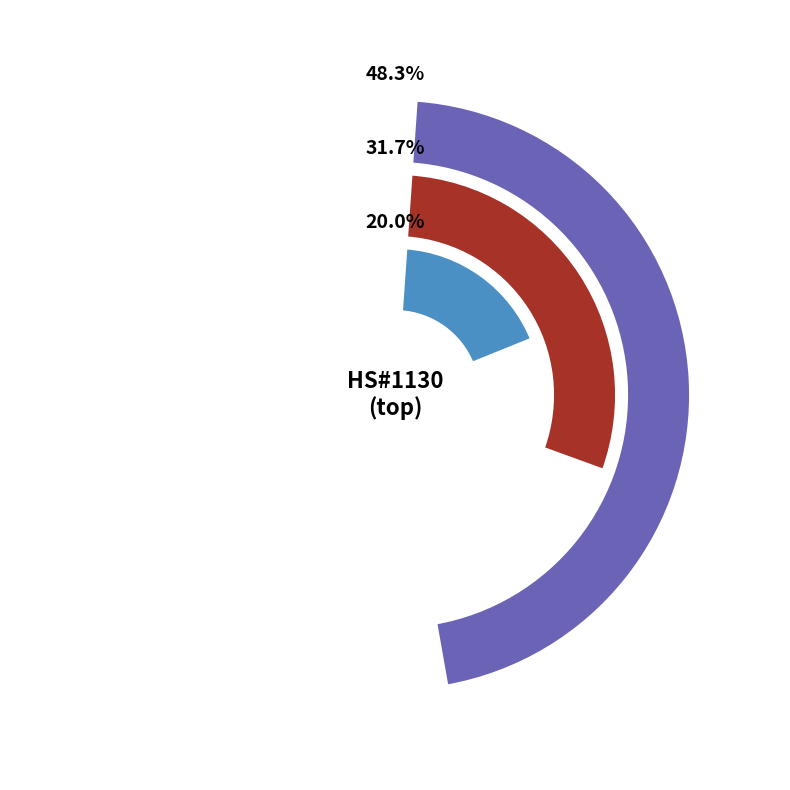

To the nearest percent, what is the difference between the largest and smallest slice percentages?

28%